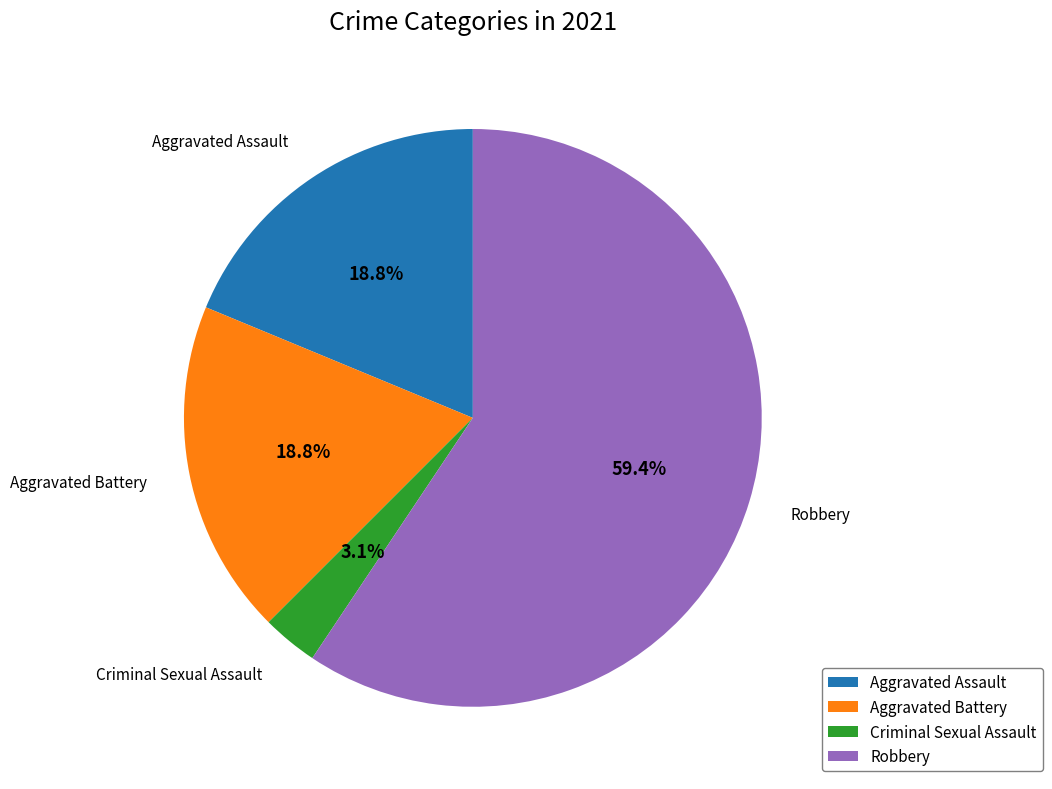

The Criminal Sexual Assault slice represents 3% of the pie. True or false?

True